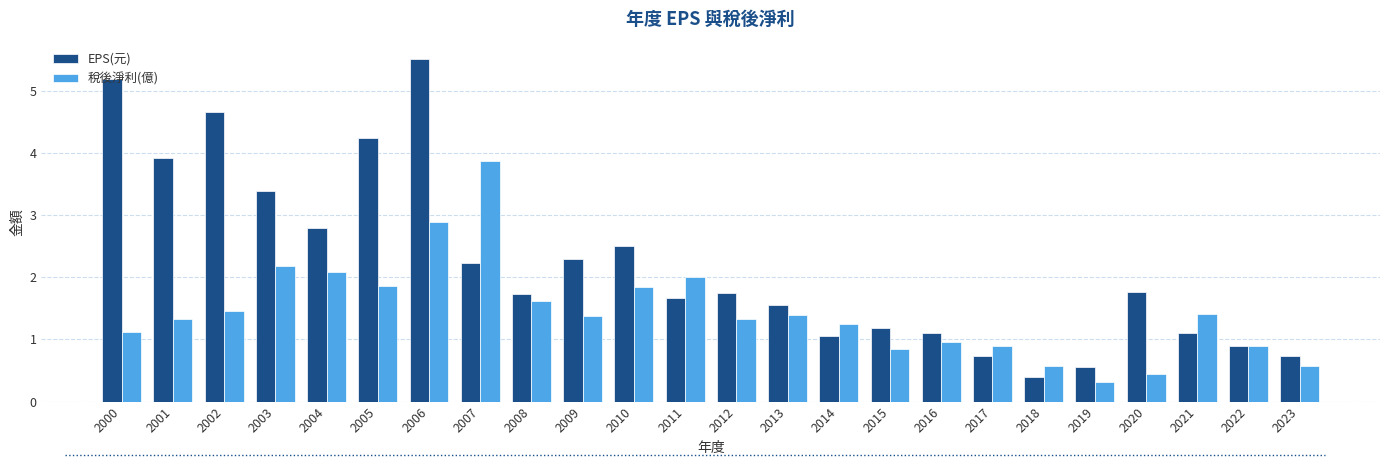

List the series in order of their overall mean, highest first.

EPS(元), 稅後淨利(億)